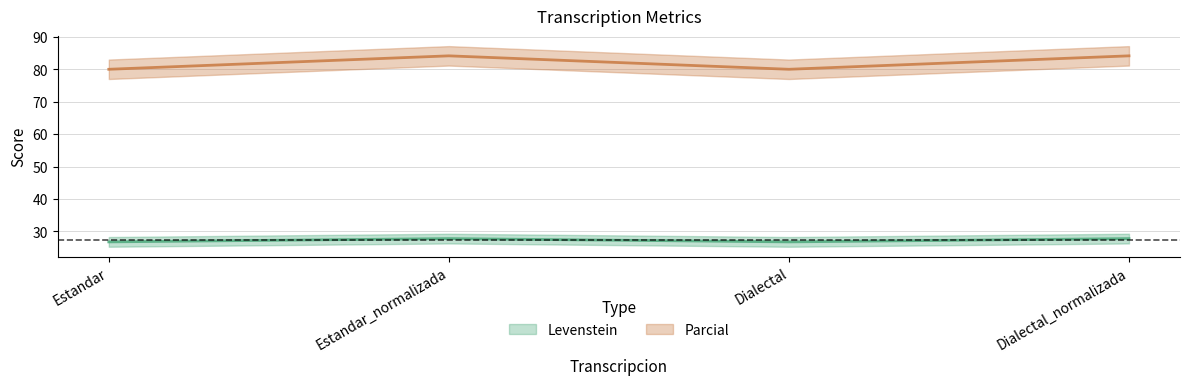

What is the minimum value shown in the chart?

26.7